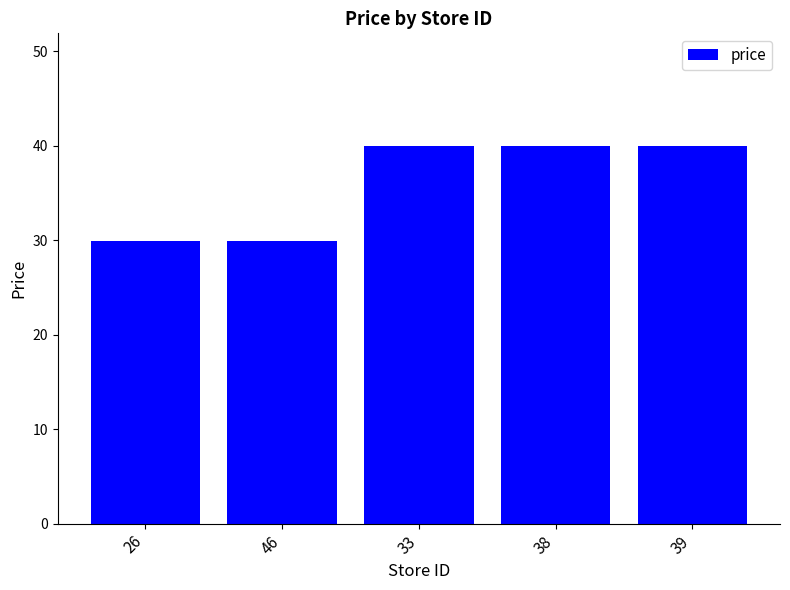

Does the chart contain stacked bars?

No